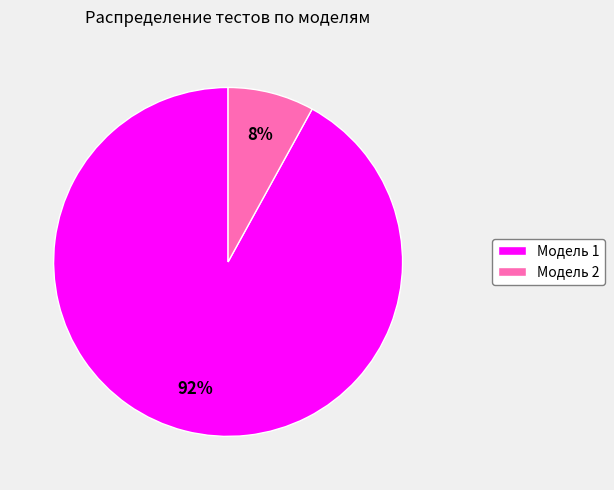

To the nearest percent, what is the difference between the largest and smallest slice percentages?

84%